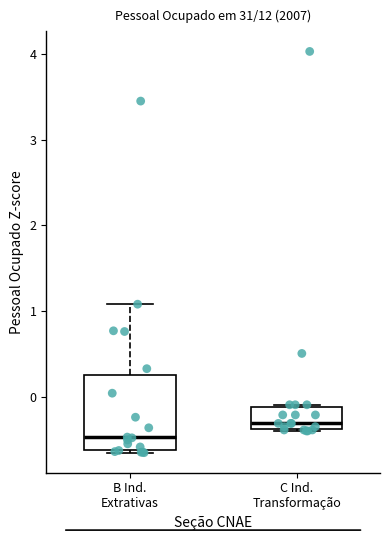

Where does the median line of the box for B Ind. Extrativas sit on the y-axis? The values are not printed on the chart, so give them approximately, as read against the axis.

-0.5